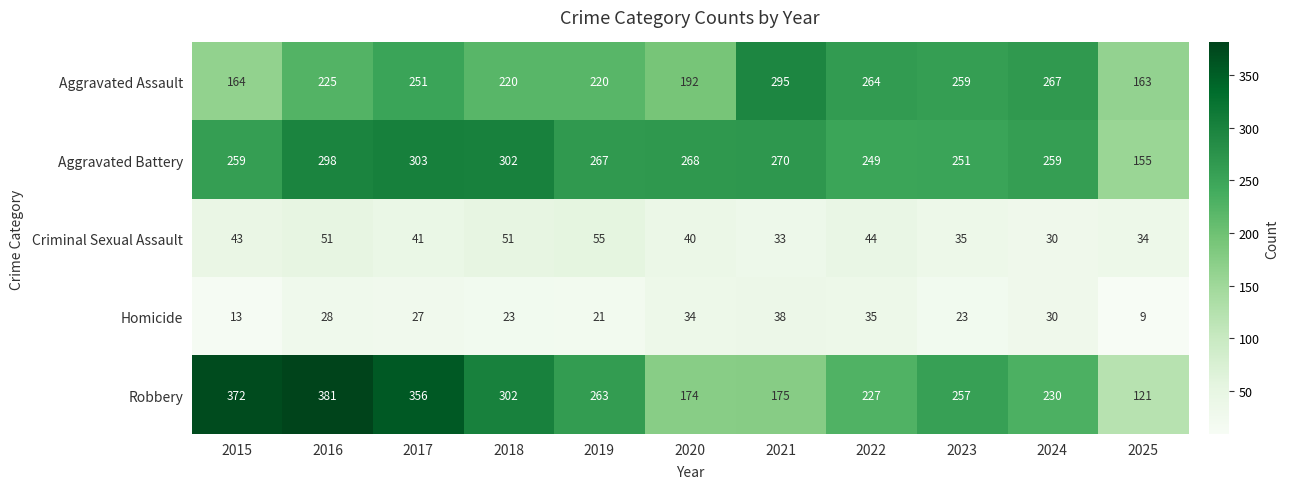

What is the difference between the second highest and second lowest values in the Robbery series?

198